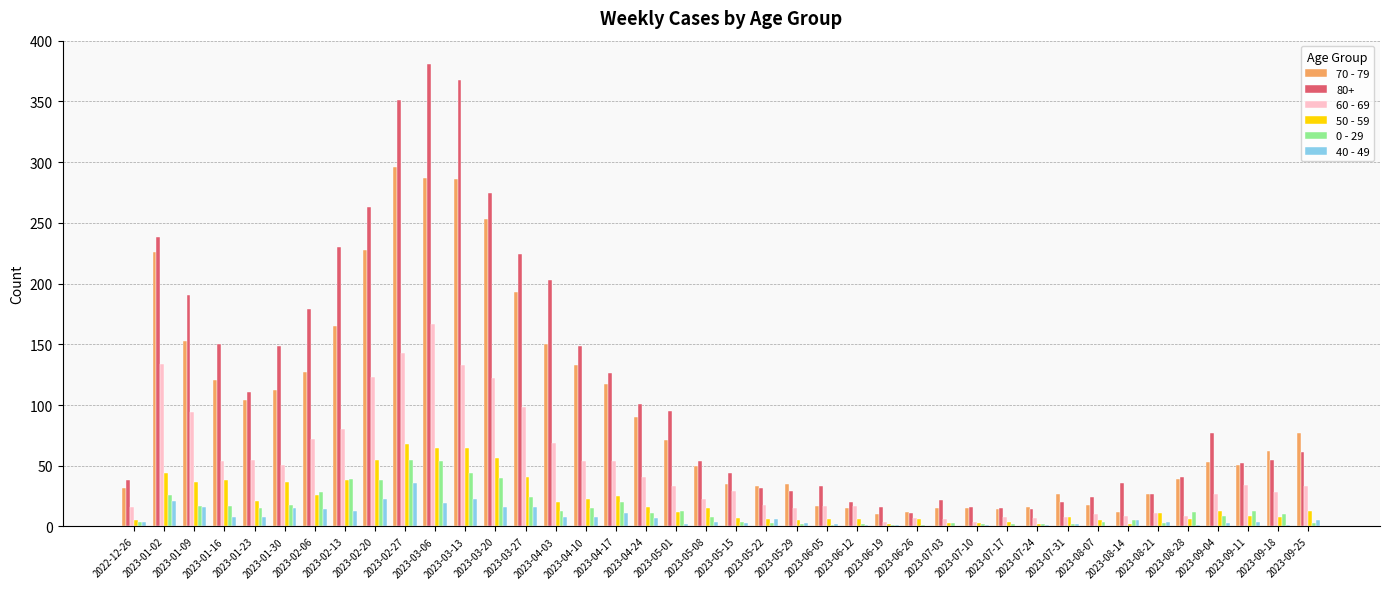

At which category does the chart reach its peak across all series?

2023-03-06